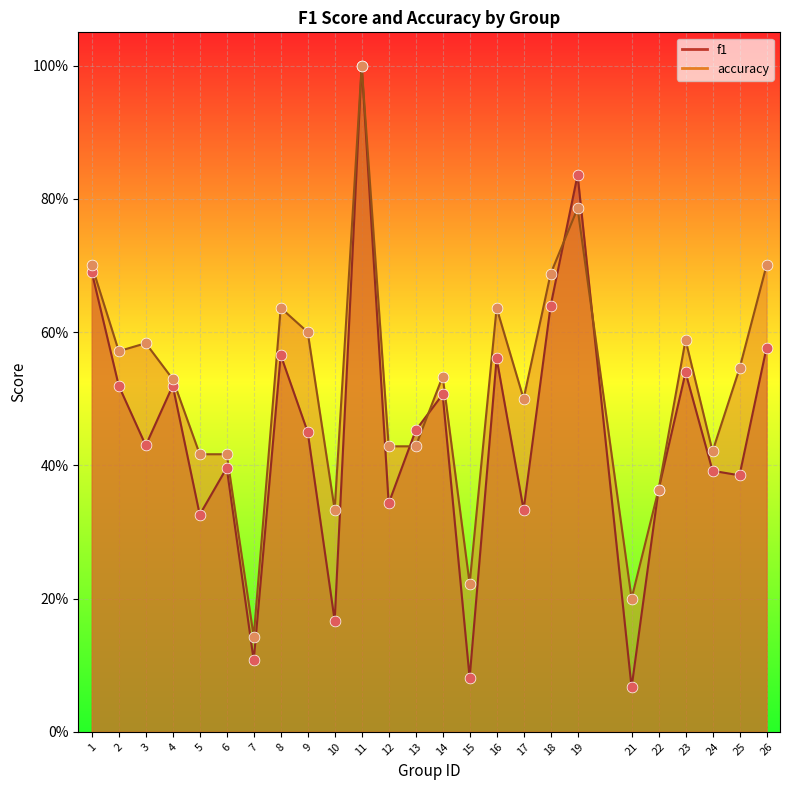

What are all the series names shown in the legend?

f1, accuracy